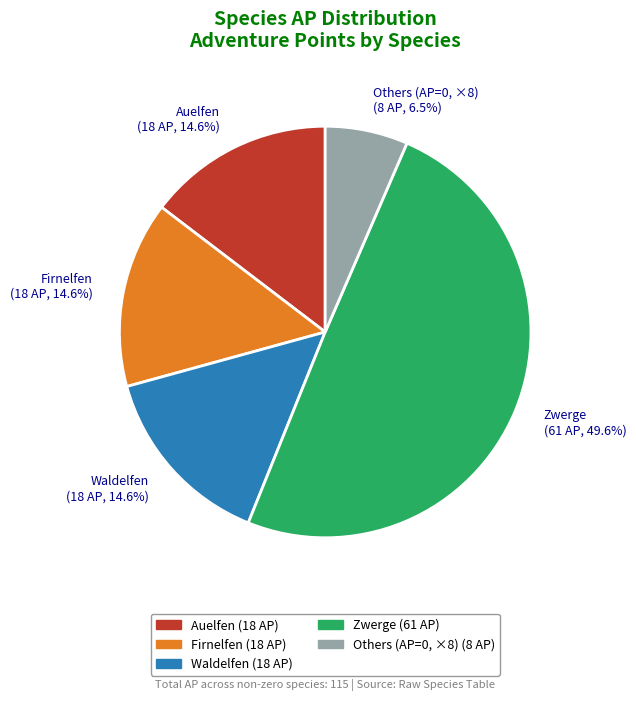

What percentage is NOT represented by Others (AP=0, ×8) (8 AP, 6.5%)?

93.5%